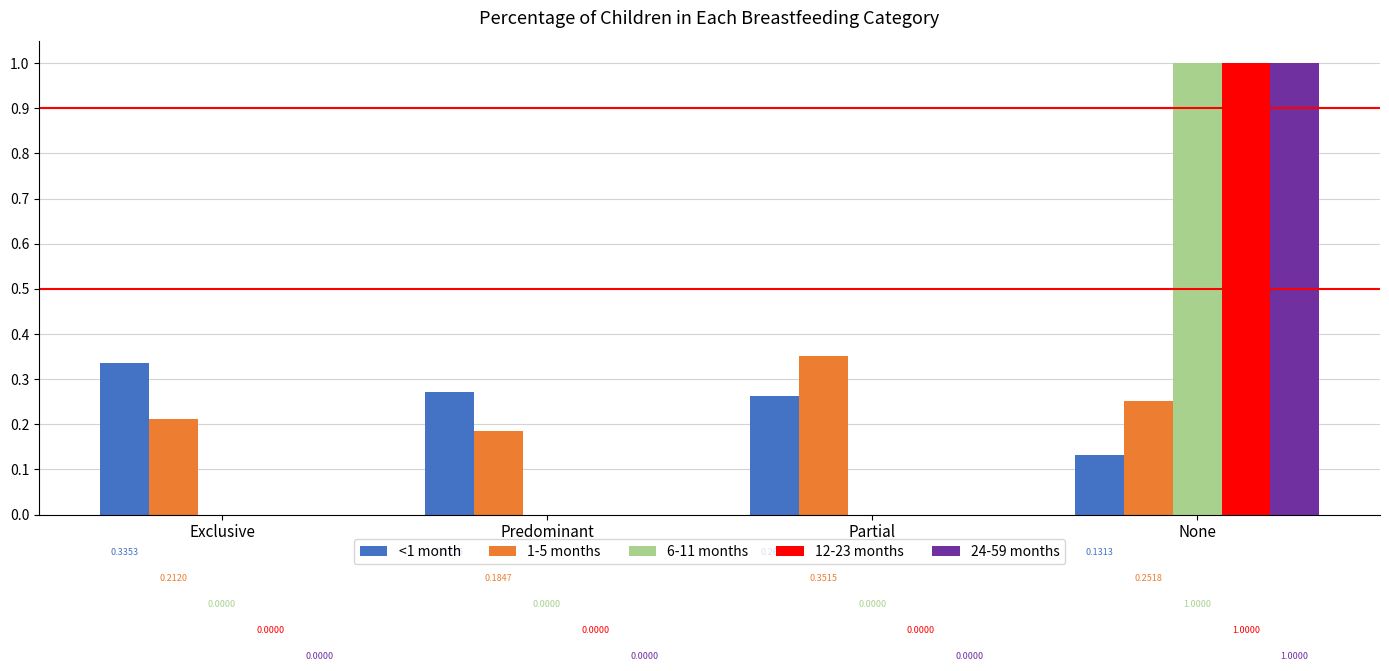

At which category is the sum across all series the highest?

None